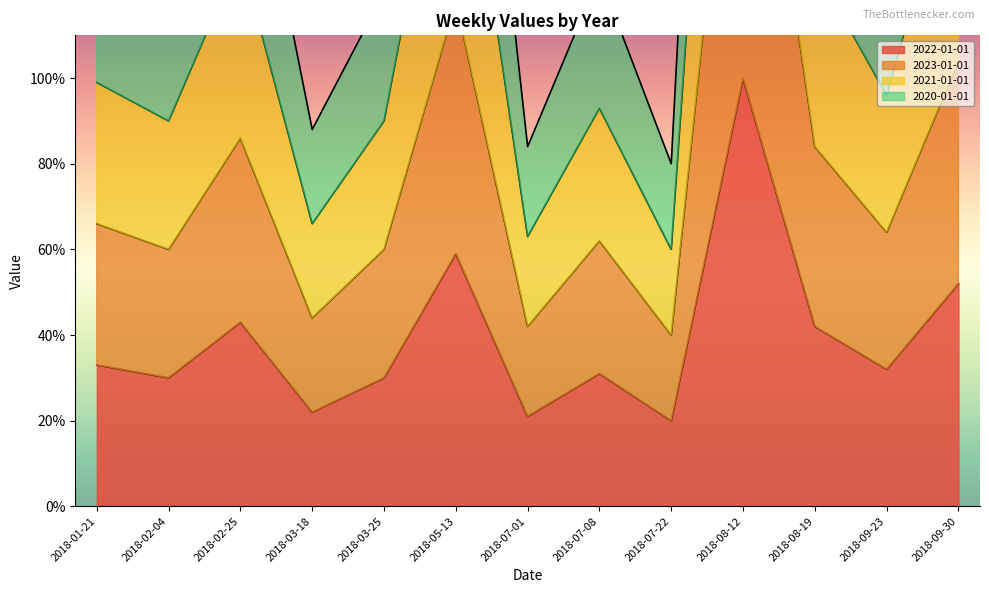

Where does the 2021-01-01 series first go above 96?

2018-01-21